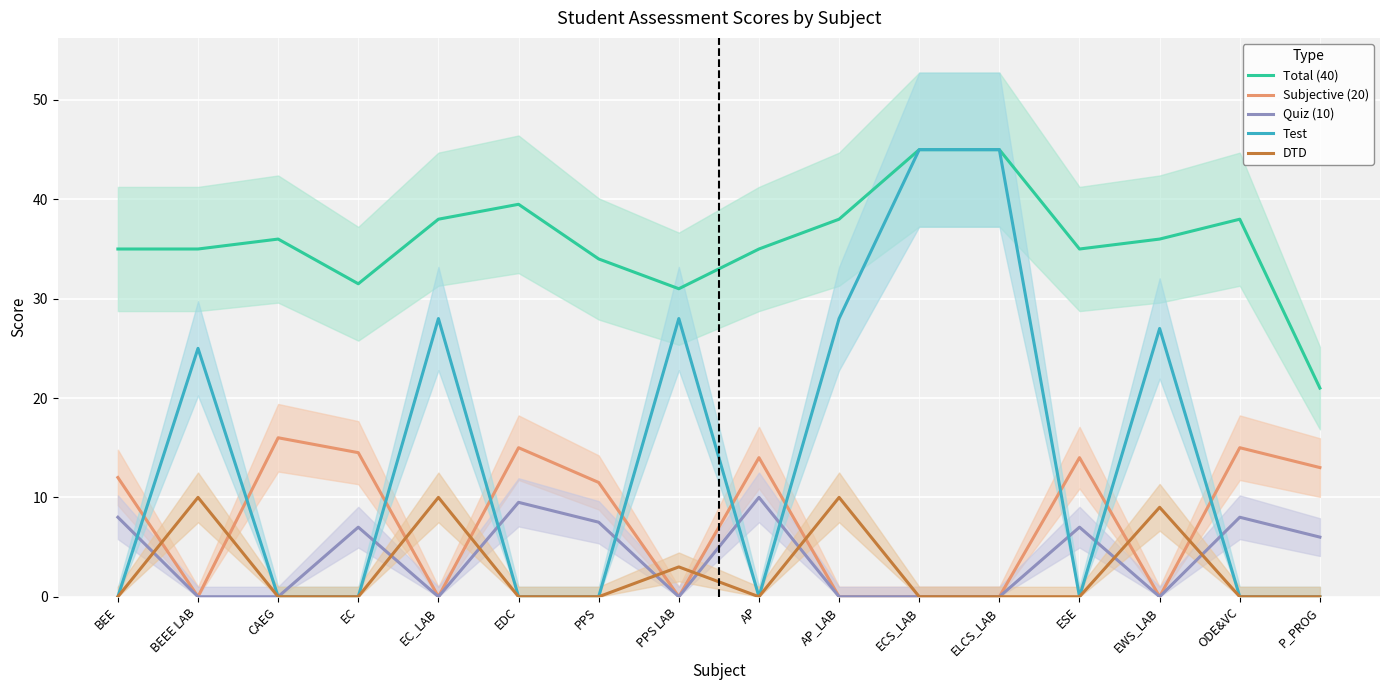

What is the greatest value displayed?

45.0